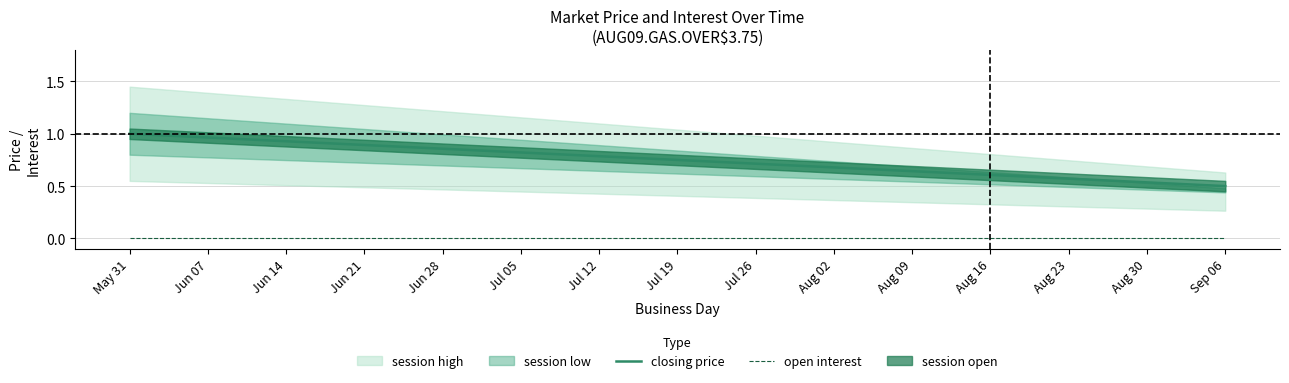

True or false: closing price and open interest intersect in this chart.

False